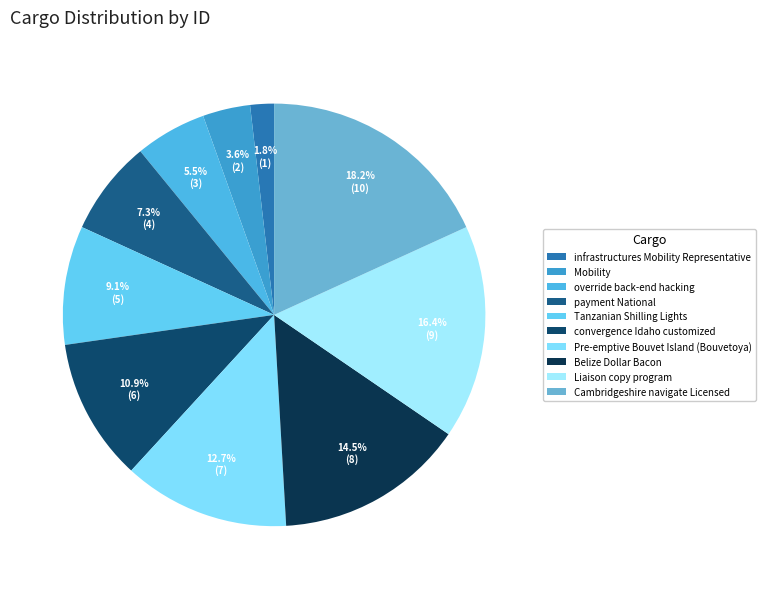

To the nearest percent, what is the difference between the infrastructures Mobility Representative and Pre-emptive Bouvet Island (Bouvetoya) slice percentages?

11%